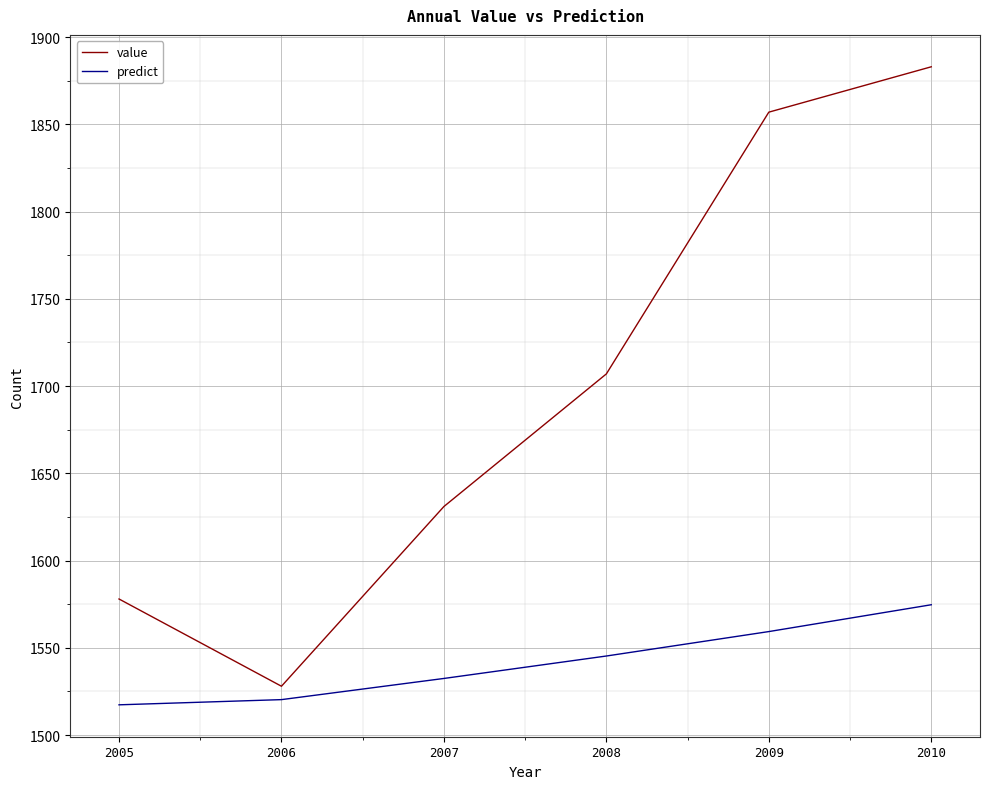

At which category is the sum across all series the highest?

2010